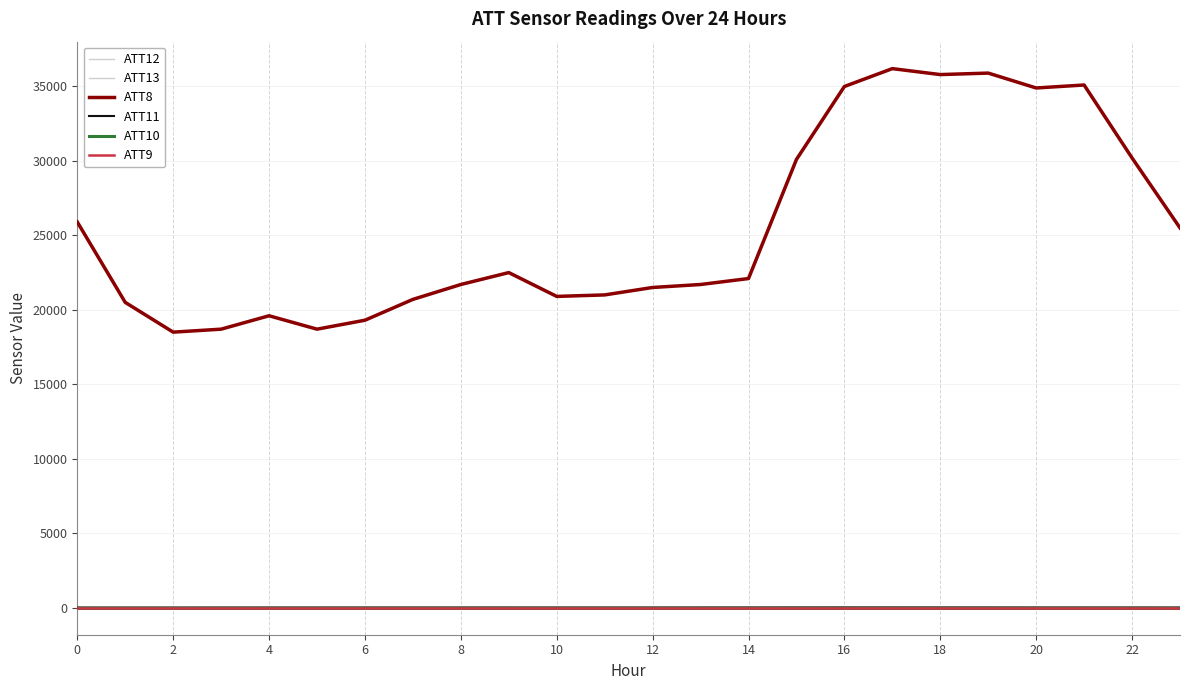

Is this an area chart (filled region under the line)?

No